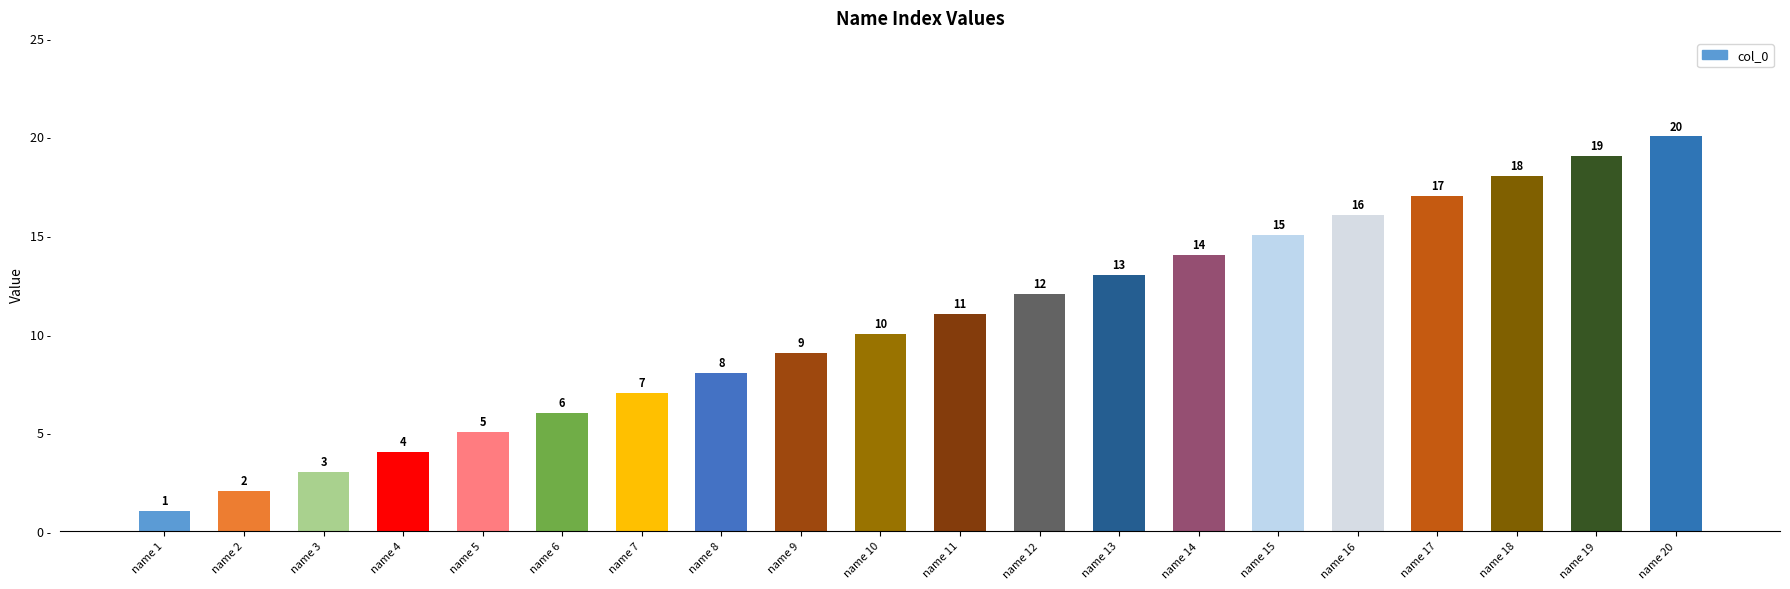

At which category does the chart reach its minimum across all series?

name 1